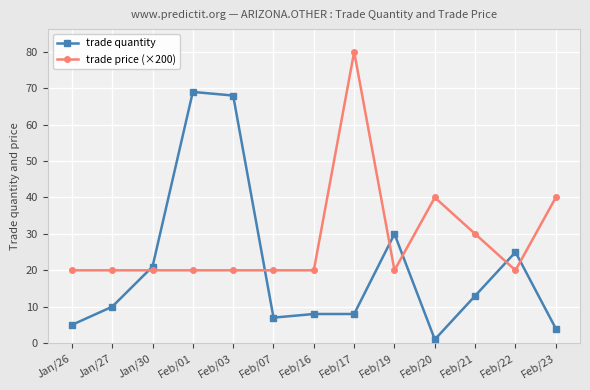

Read the trade quantity value at Jan/26.

5